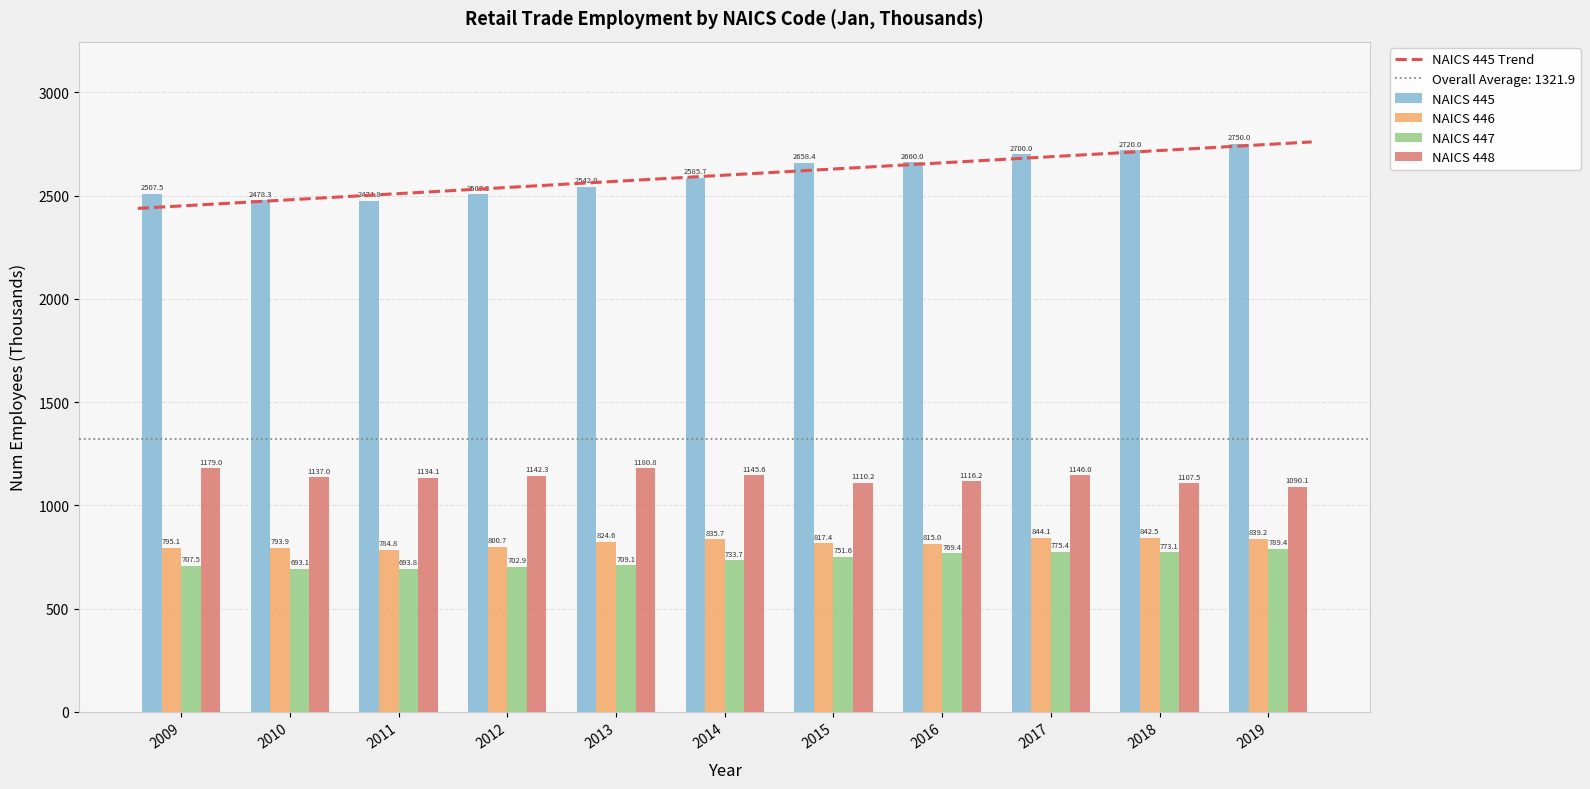

Is the value of NAICS 447 at 2012 greater than the value of NAICS 448 at 2009?

No